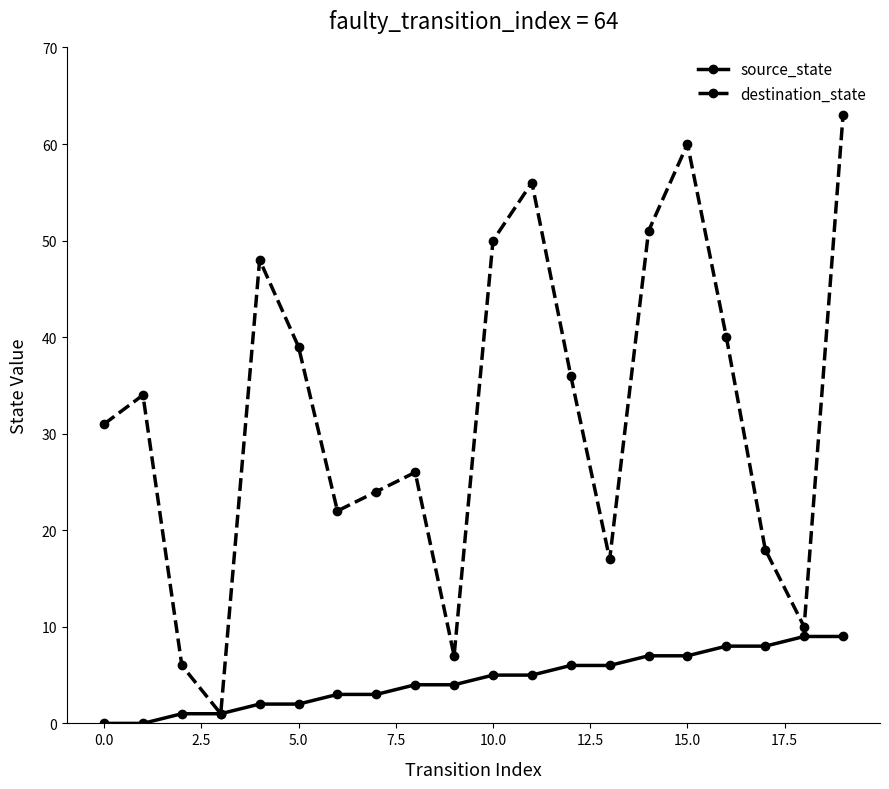

List the series in order of their peak value, highest first.

destination_state, source_state